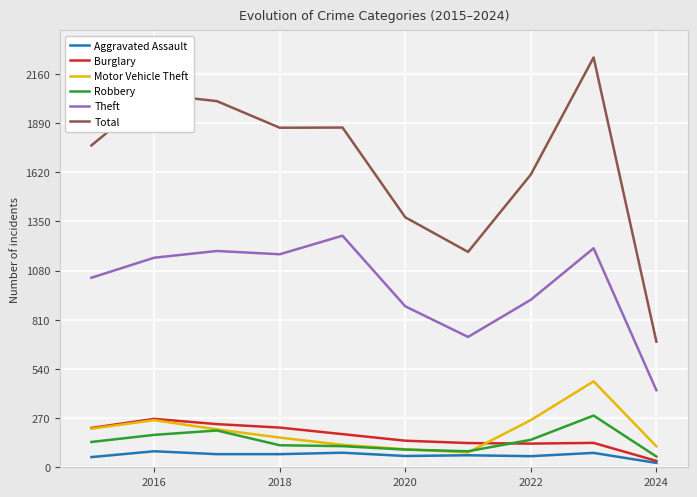

True or false: Motor Vehicle Theft and Theft intersect in this chart.

False